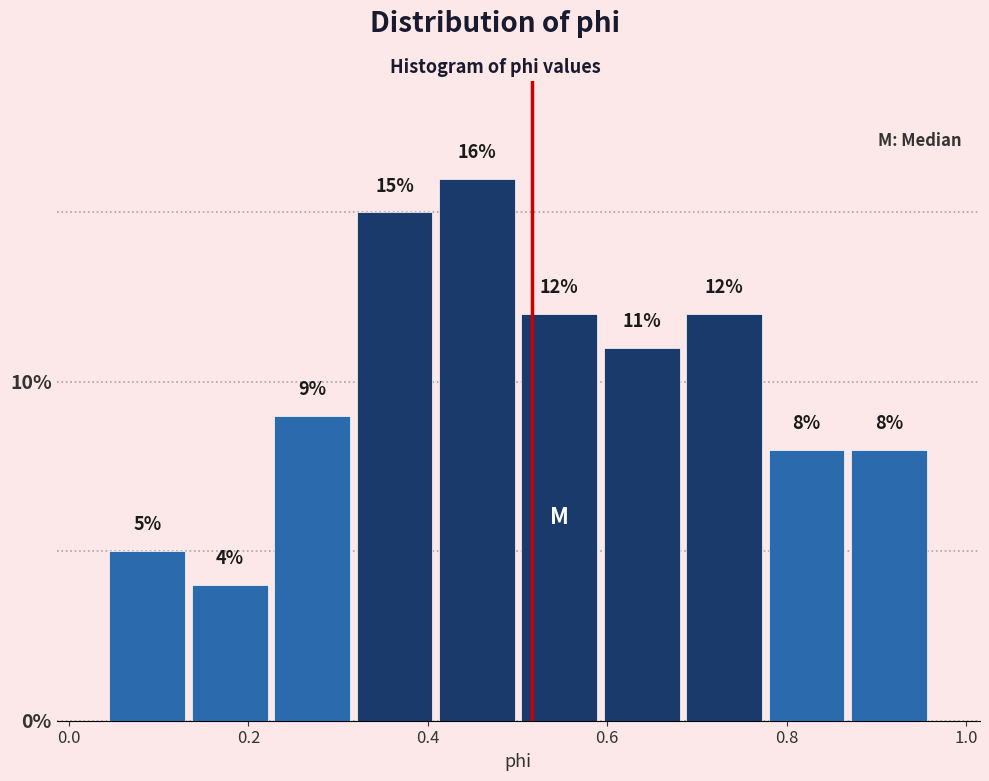

What is the height of the bar covering 0.40 to 0.50 on the x-axis? The bar edges are not printed on the chart, so give them approximately, as read against the axis.

16